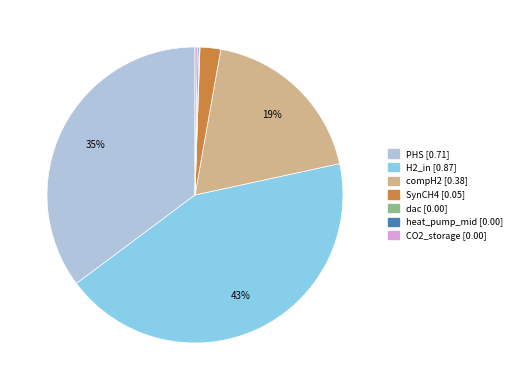

Which has a higher value, compH2 or H2_in?

H2_in